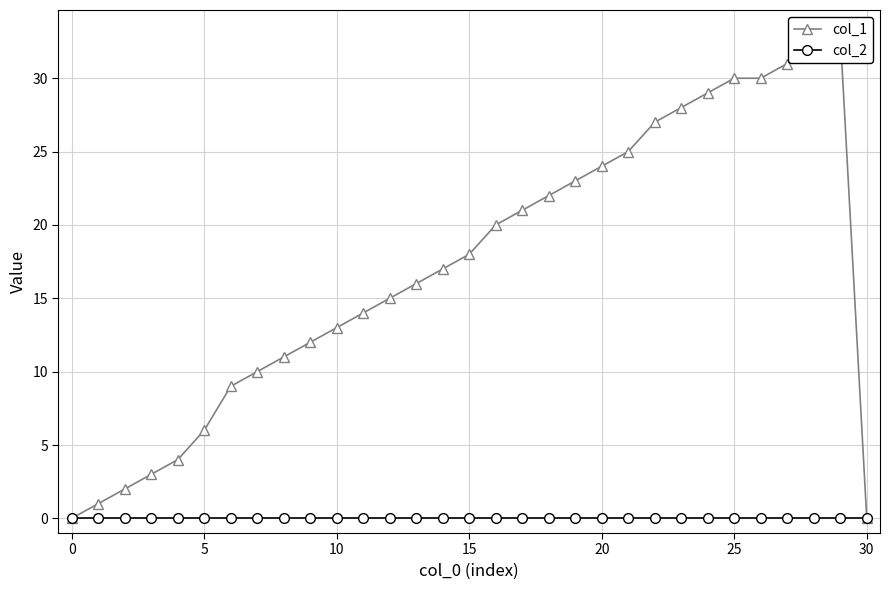

Does the chart display data point markers on the line(s)?

Yes